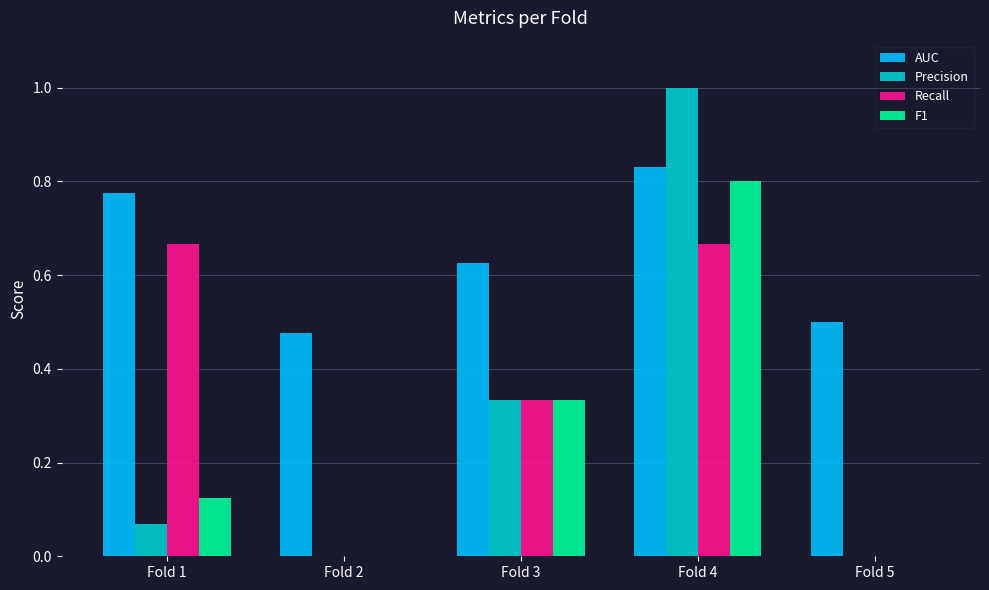

Is the value of Recall at Fold 2 greater than the value of AUC at Fold 4?

No